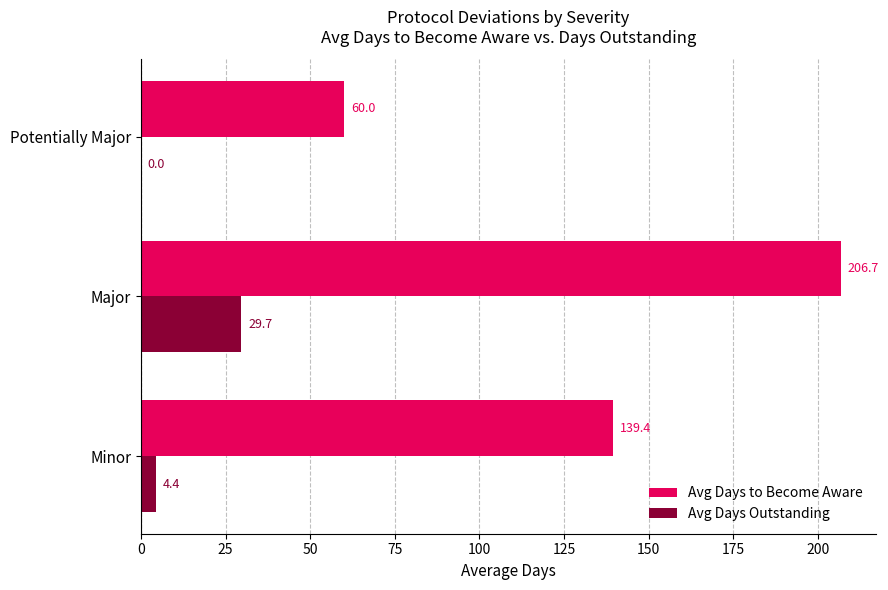

How many data points in Avg Days Outstanding are above 4?

2